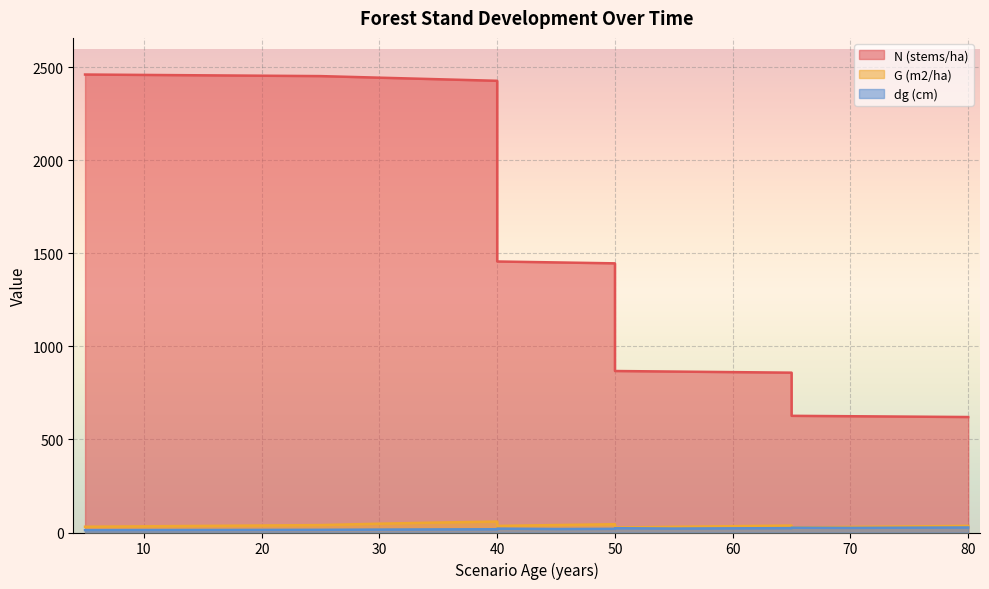

At which category does G (m2/ha) reach its first local valley?

40